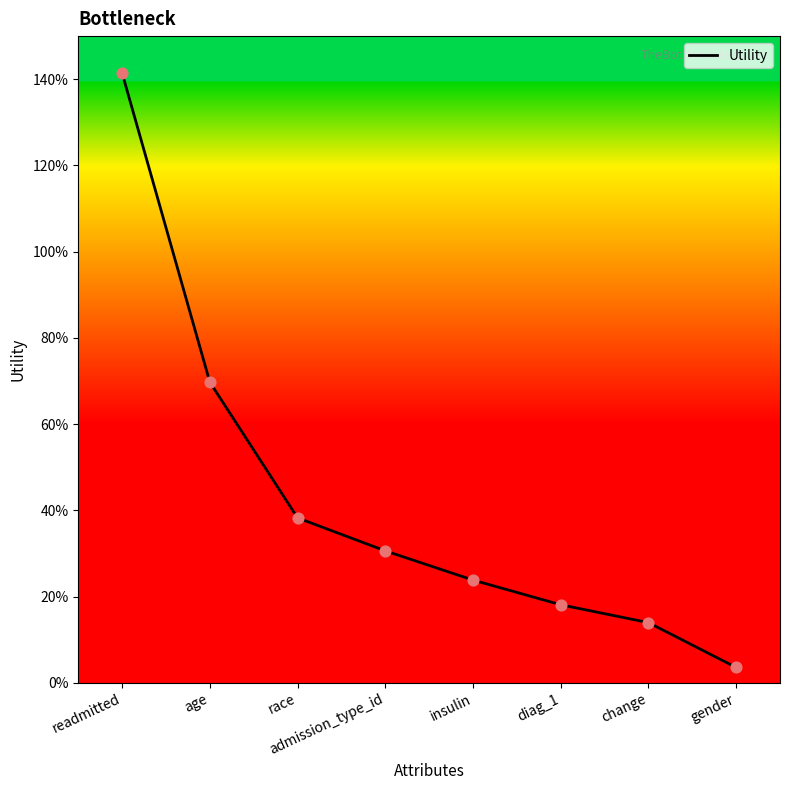

What is the change in value from readmitted to diag_1?

-1.2